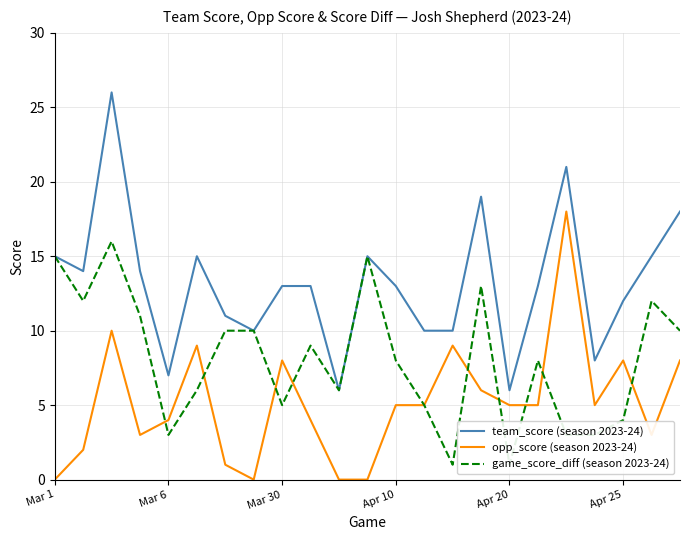

How many lines are shown in the chart?

3